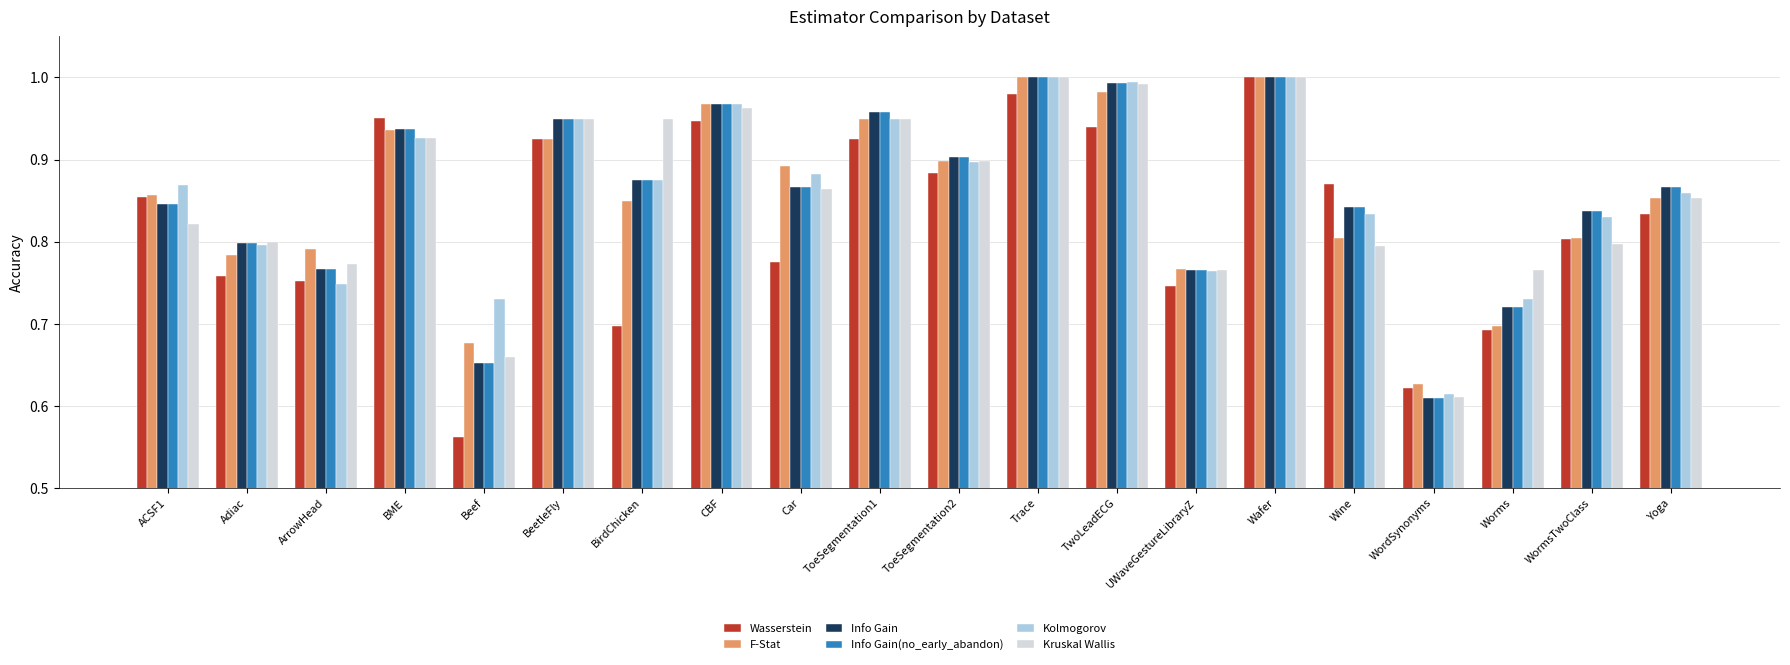

Is the value of F-Stat at Adiac greater than the value of Kolmogorov at Adiac?

No